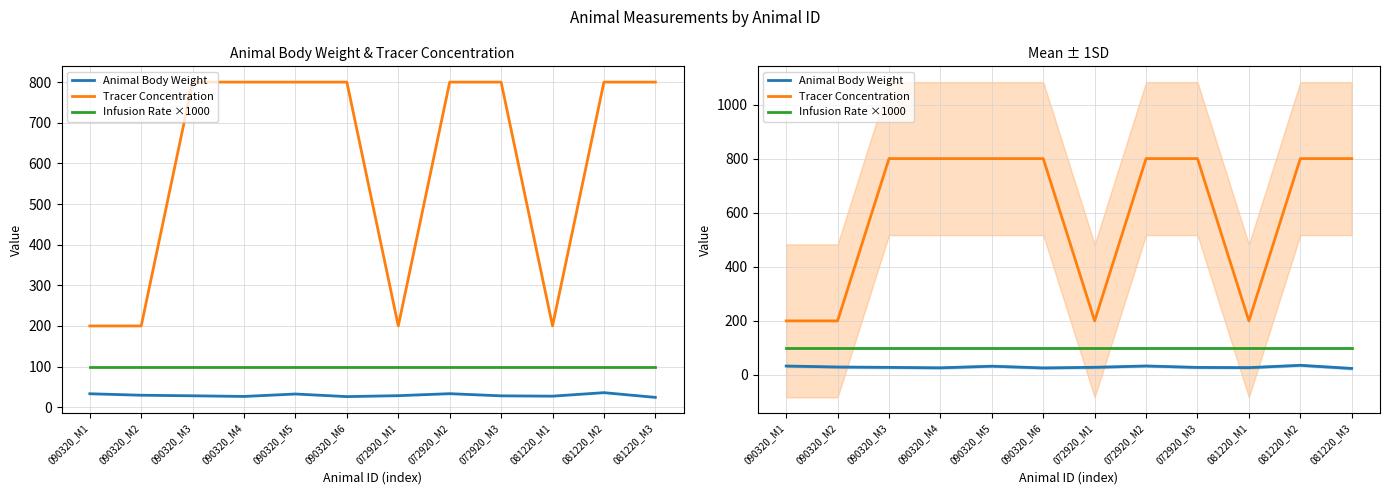

Is the value of Infusion Rate ×1000 at 081220_M1 greater than the value of Animal Body Weight at 081220_M2?

Yes